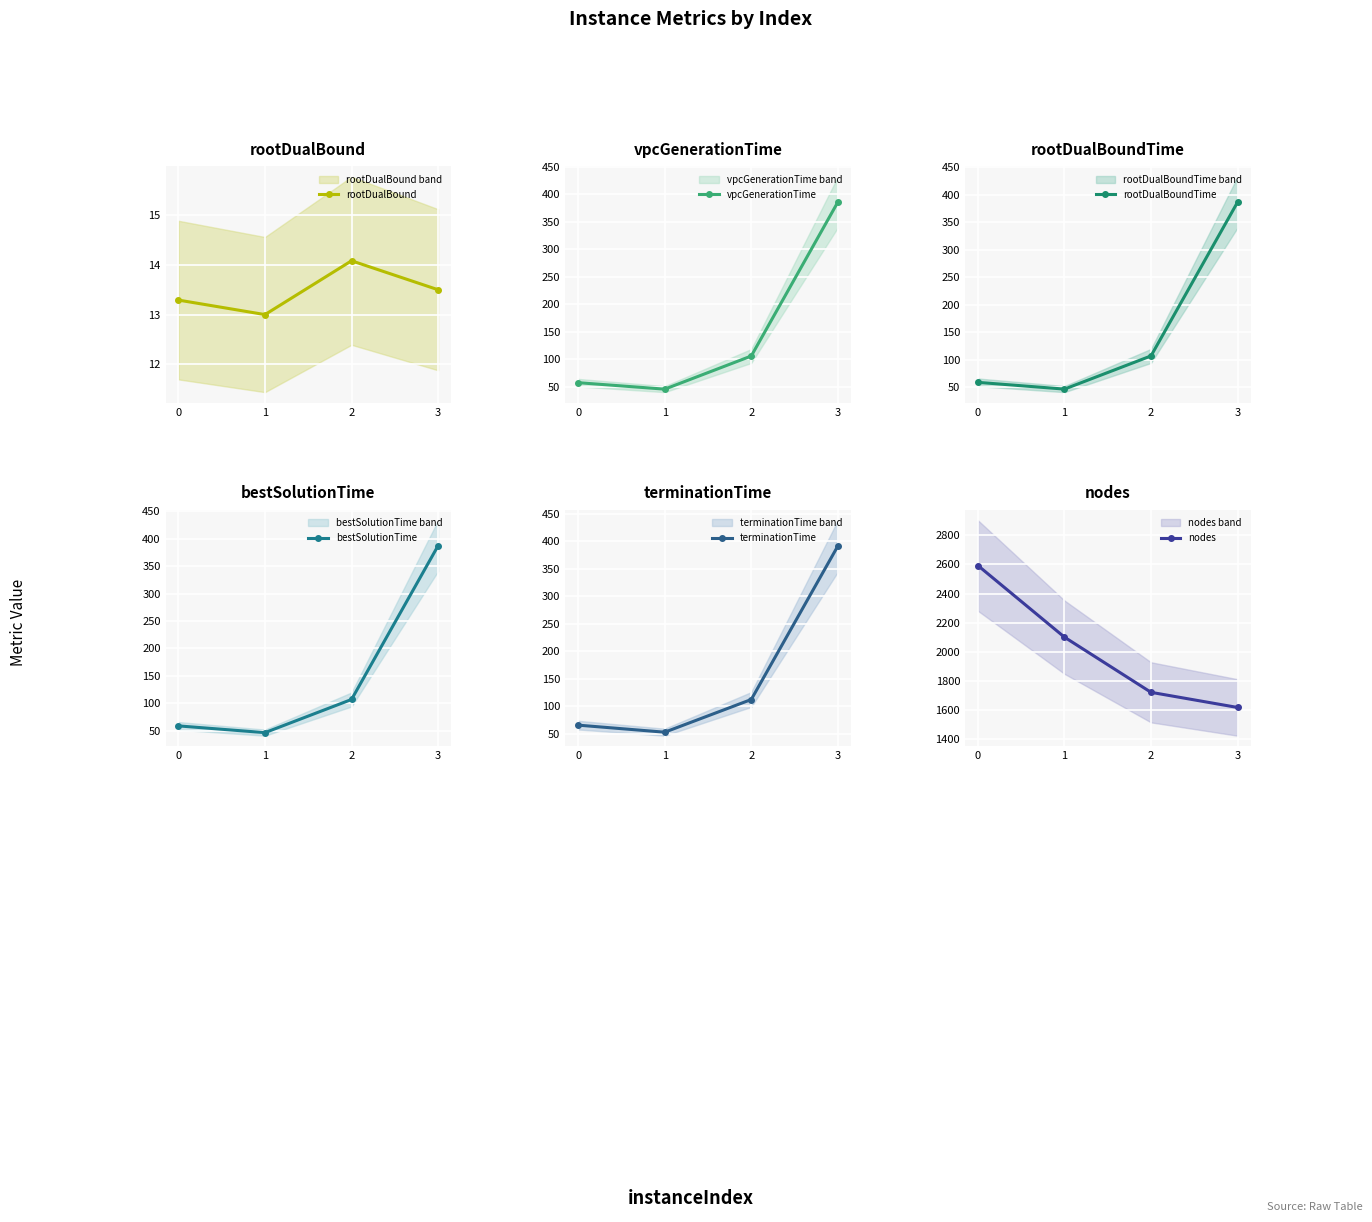

What is the sum of all rootDualBound values?

53.9